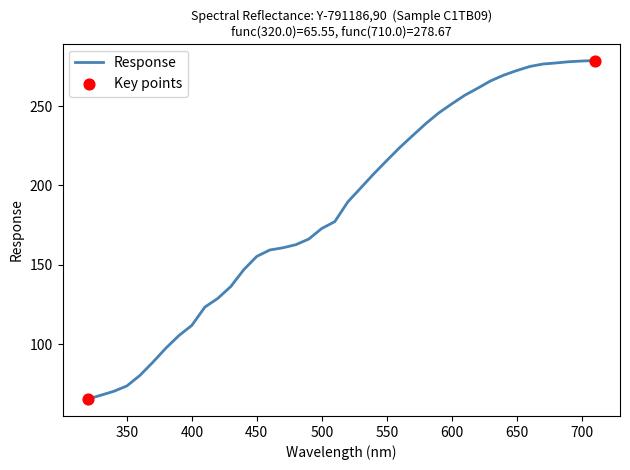

What is the difference between the maximum and minimum values?

213.1